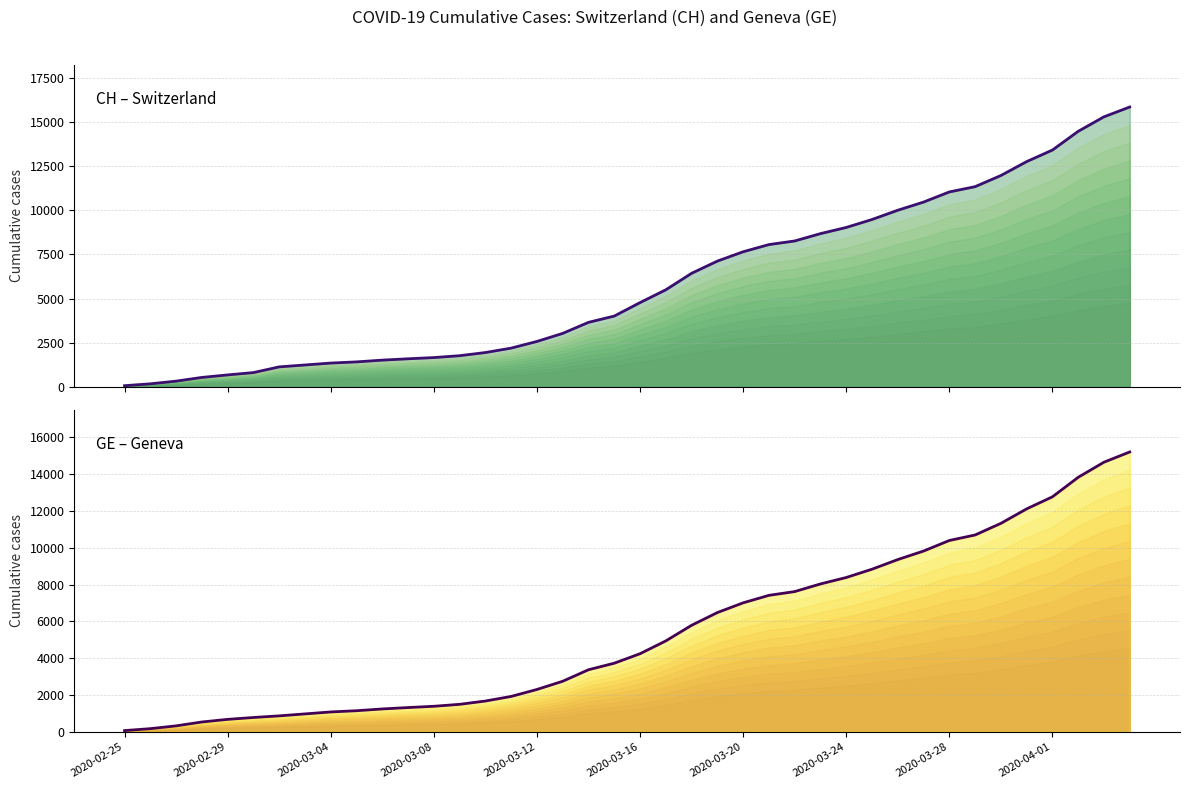

What is the lowest value of the GE (Geneva) series?

73